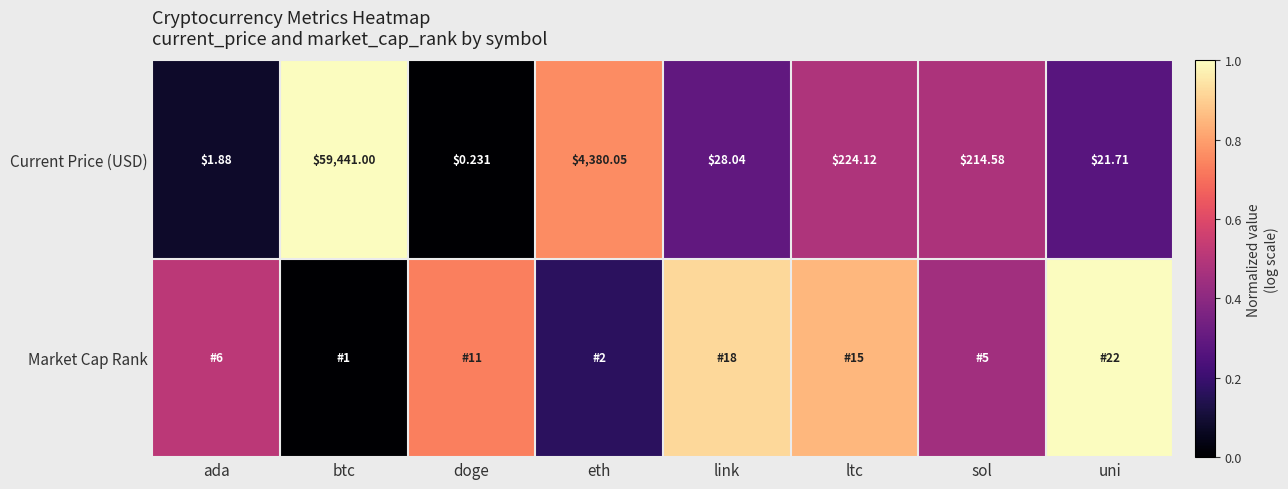

At which category does the chart reach its minimum across all series?

doge